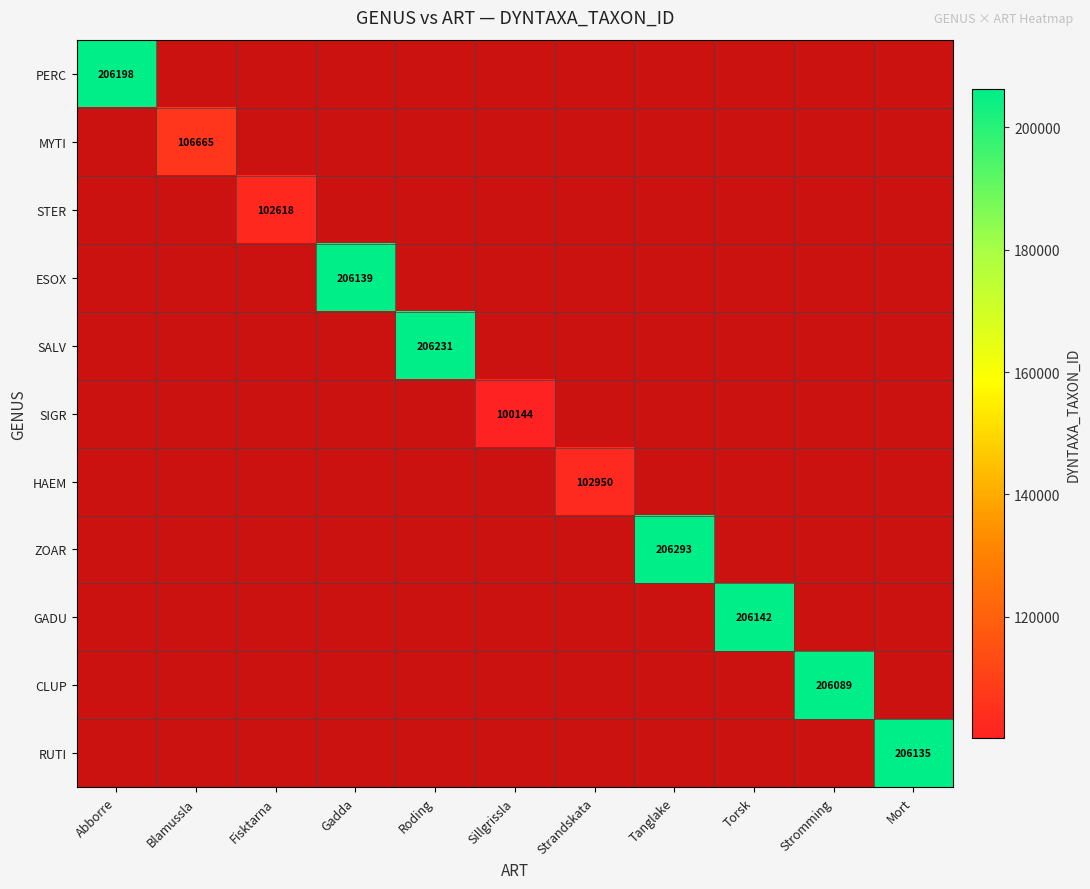

What is the maximum value shown in the chart?

206293.0